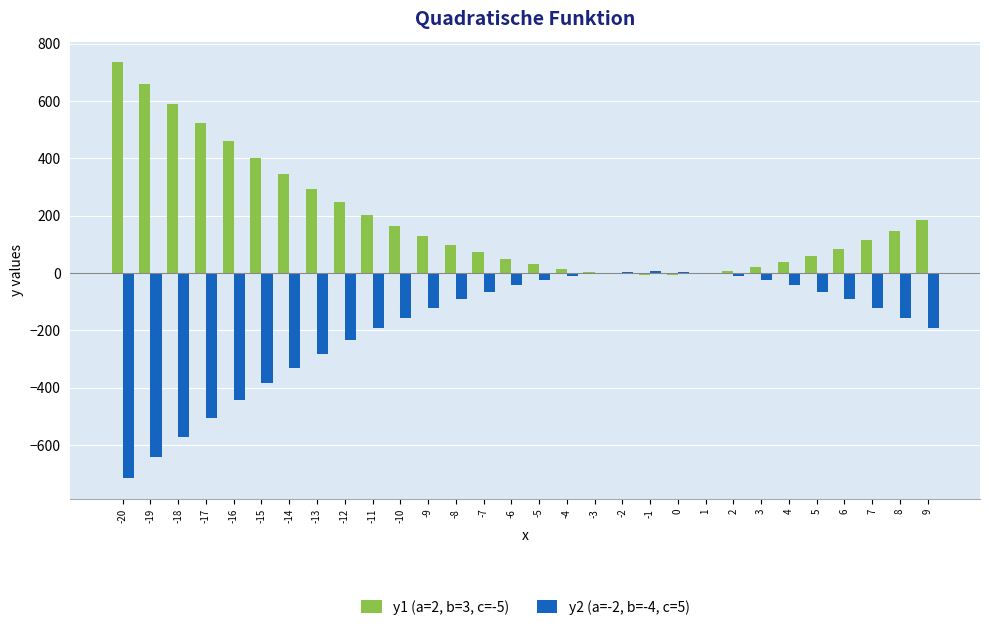

What is the maximum value shown in the chart?

735